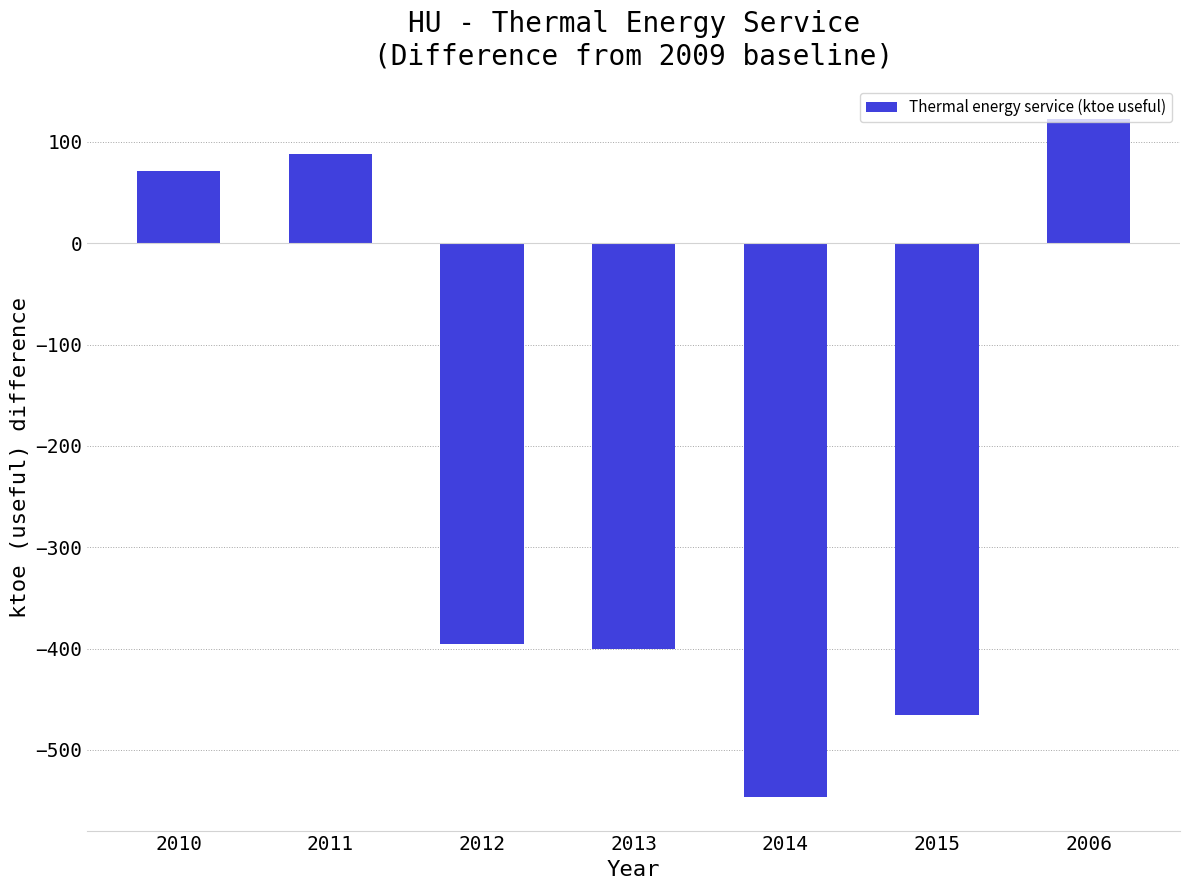

How many bars are there in total?

7